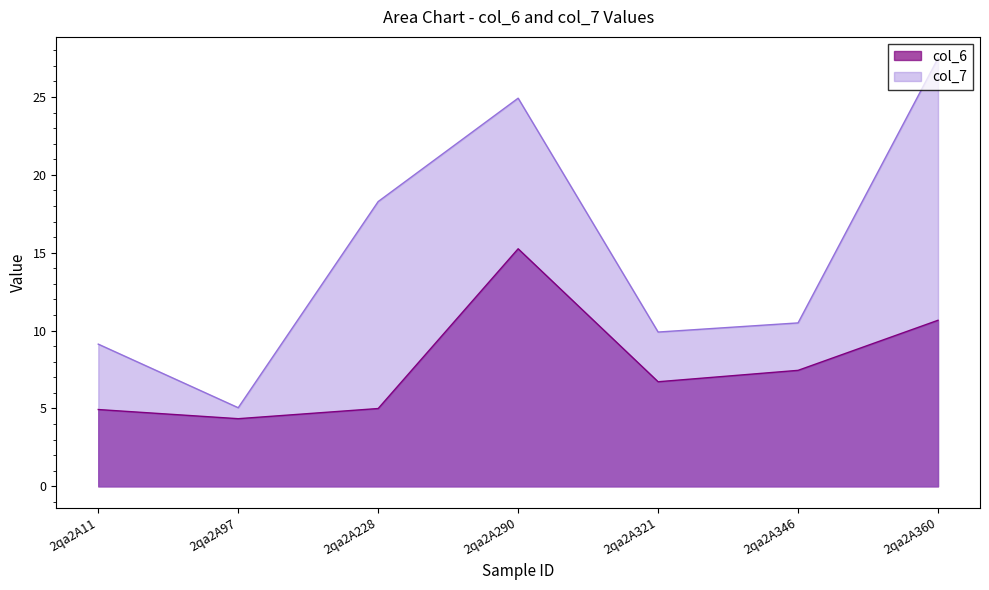

Rank the series by their average value, from highest to lowest.

col_7, col_6